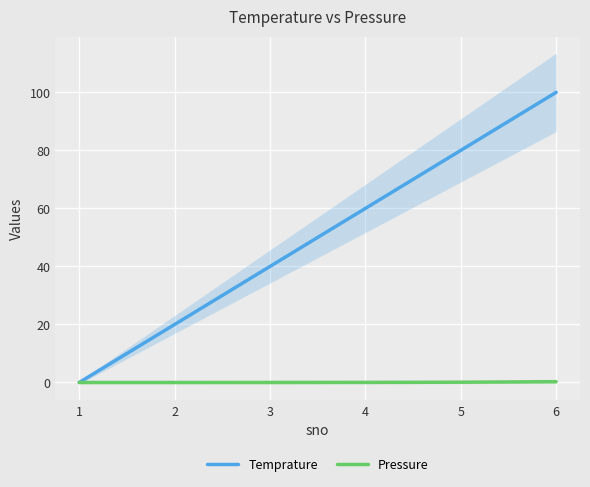

List the series in order of their overall mean, lowest first.

Pressure, Temprature